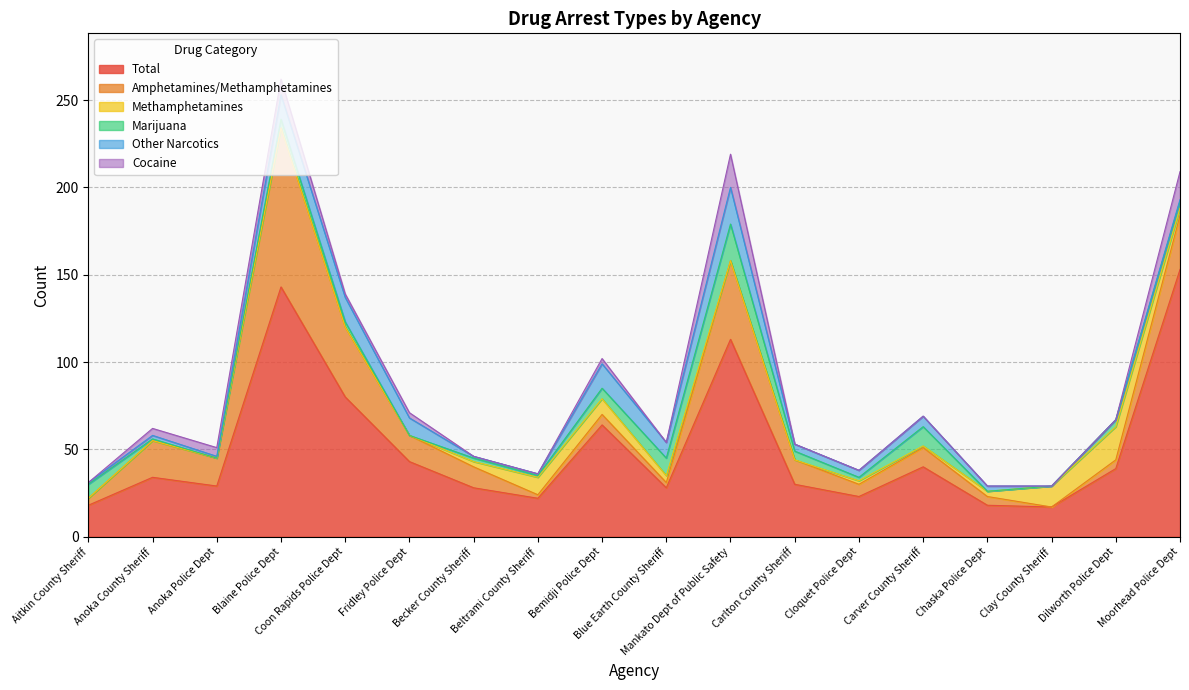

Between Aitkin County Sheriff and Anoka Police Dept, which is larger?

Anoka Police Dept